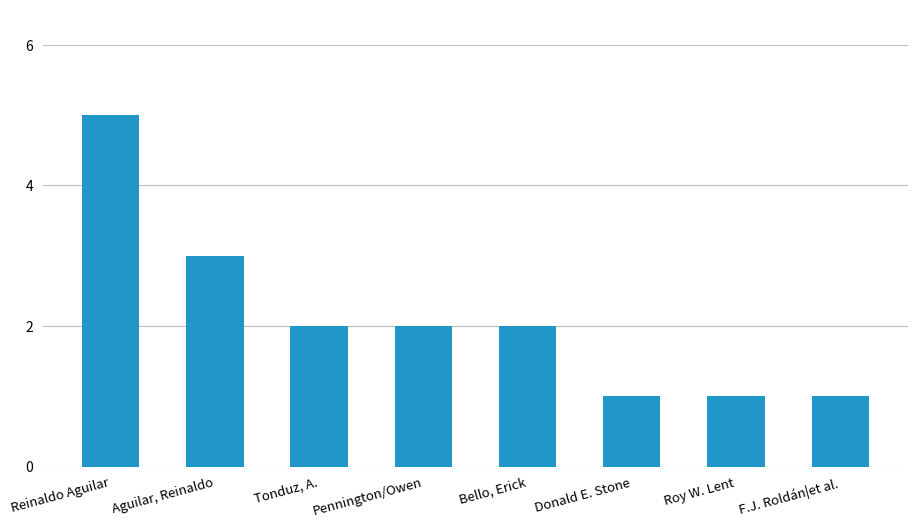

What is the greatest value displayed?

5